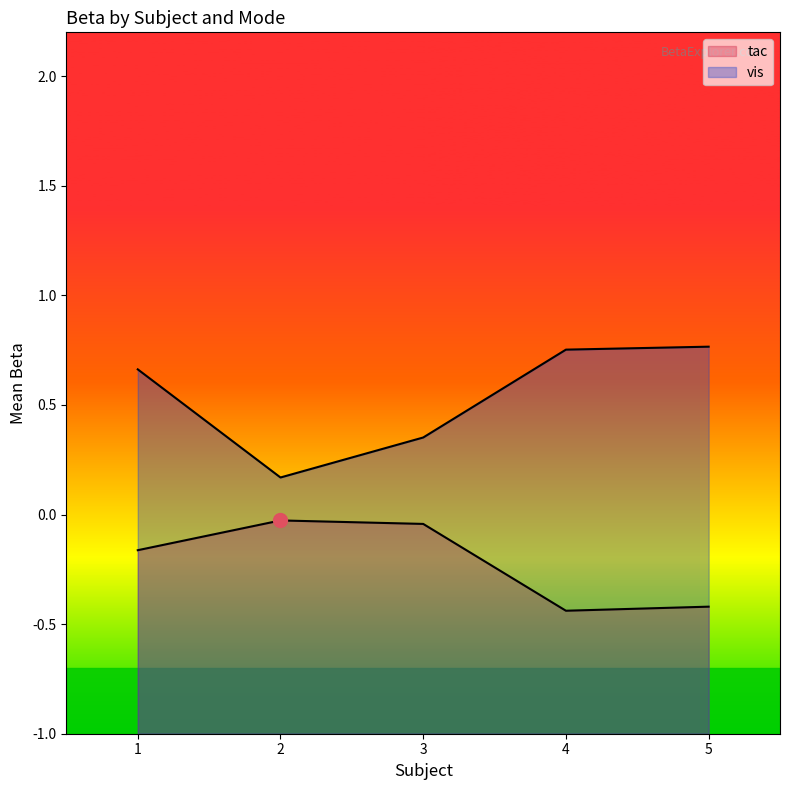

True or false: vis and tac intersect in this chart.

False